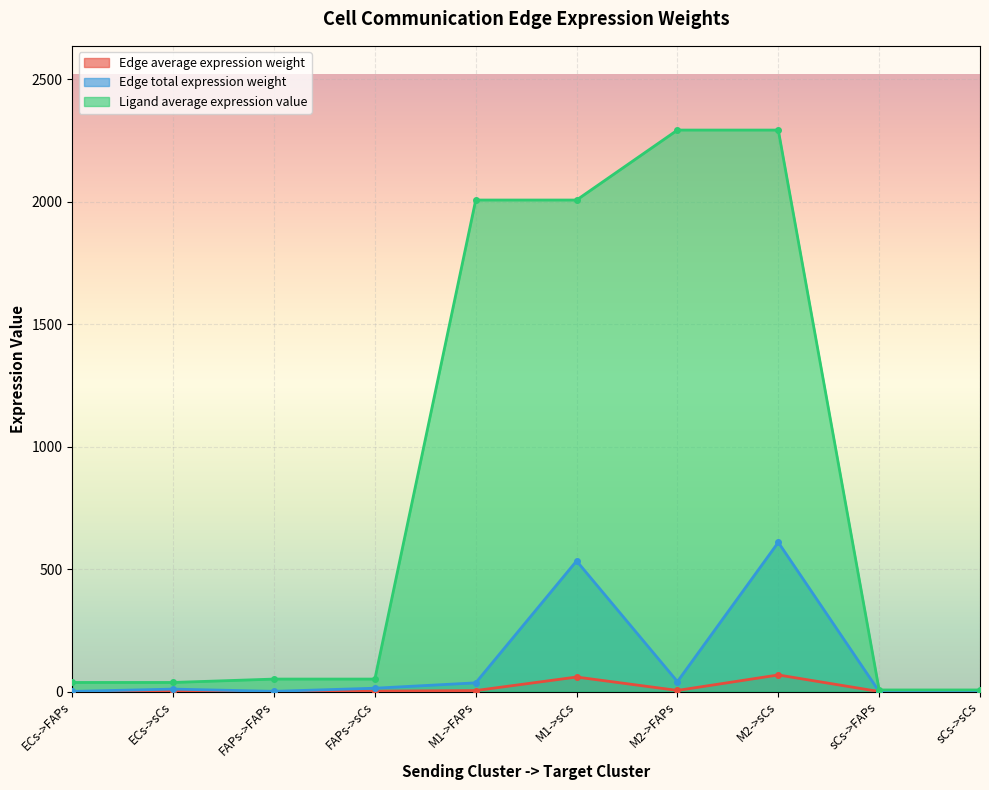

What are all the series names shown in the legend?

Edge average expression weight, Edge total expression weight, Ligand average expression value